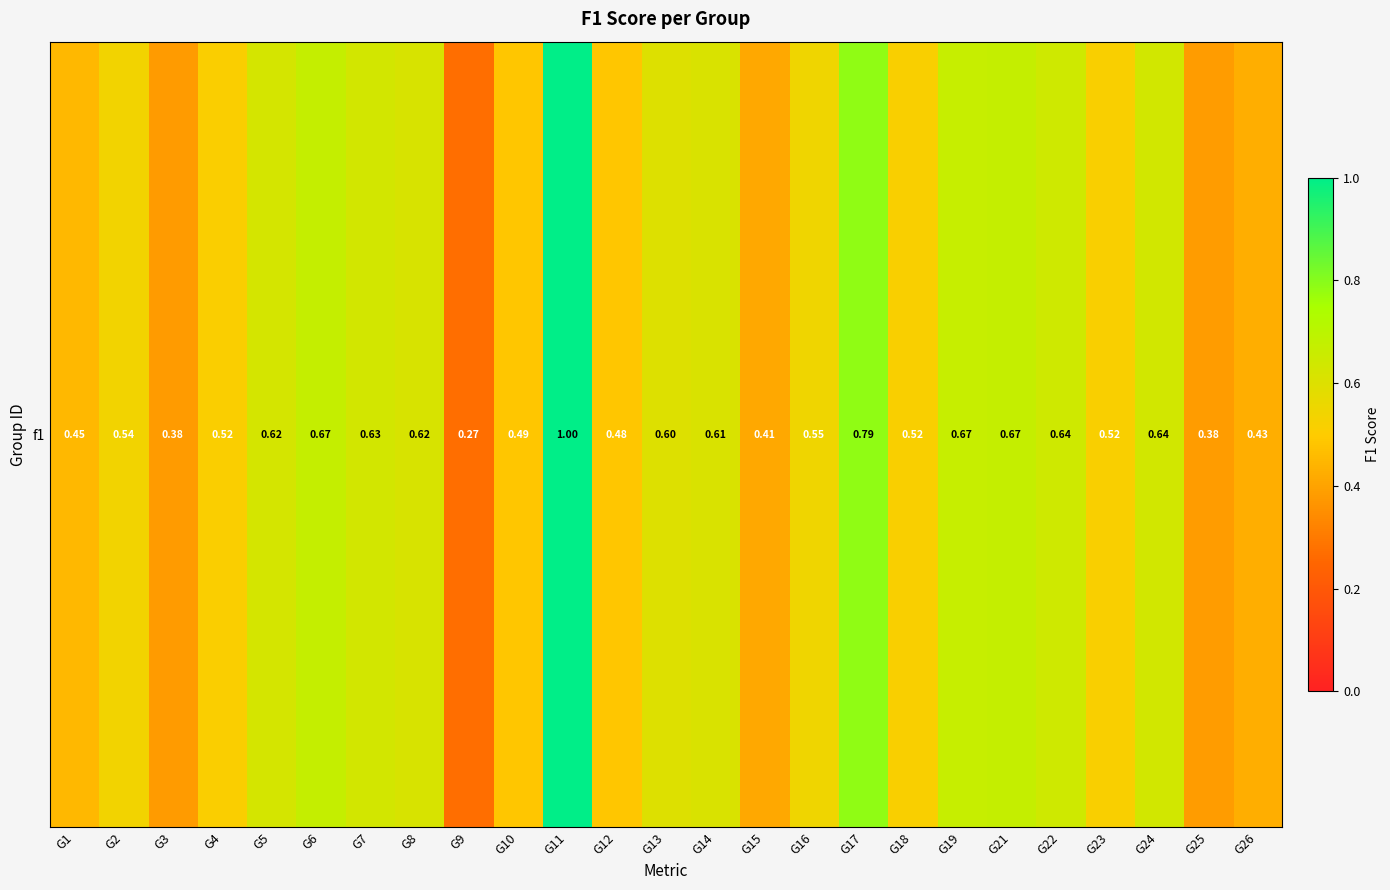

Is it true that the value at G2 is 0.8?

False